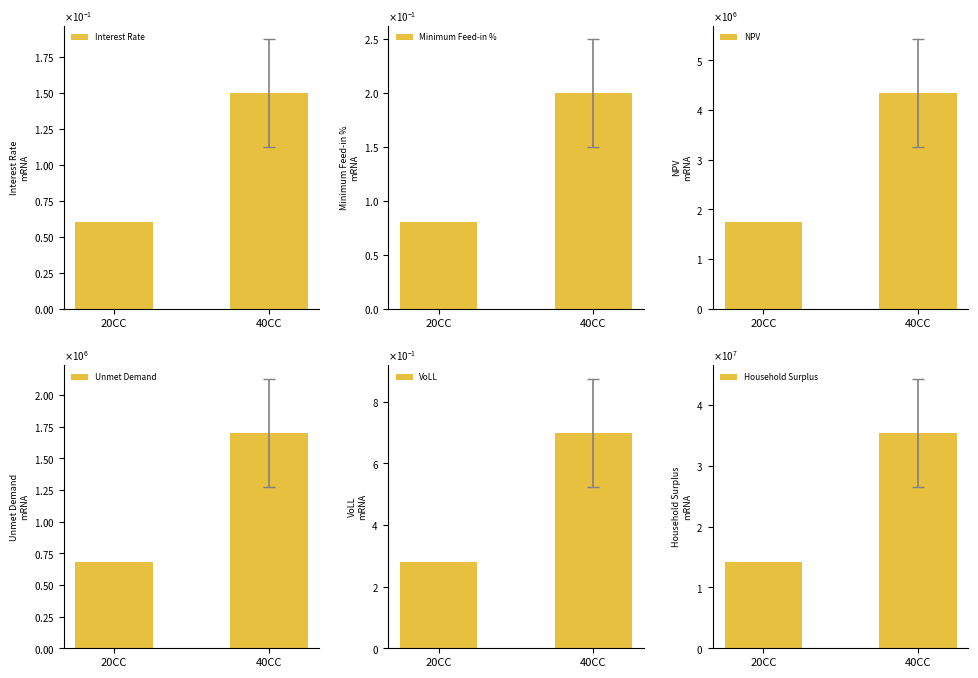

What is the label of the 2nd bar from the left?

40CC